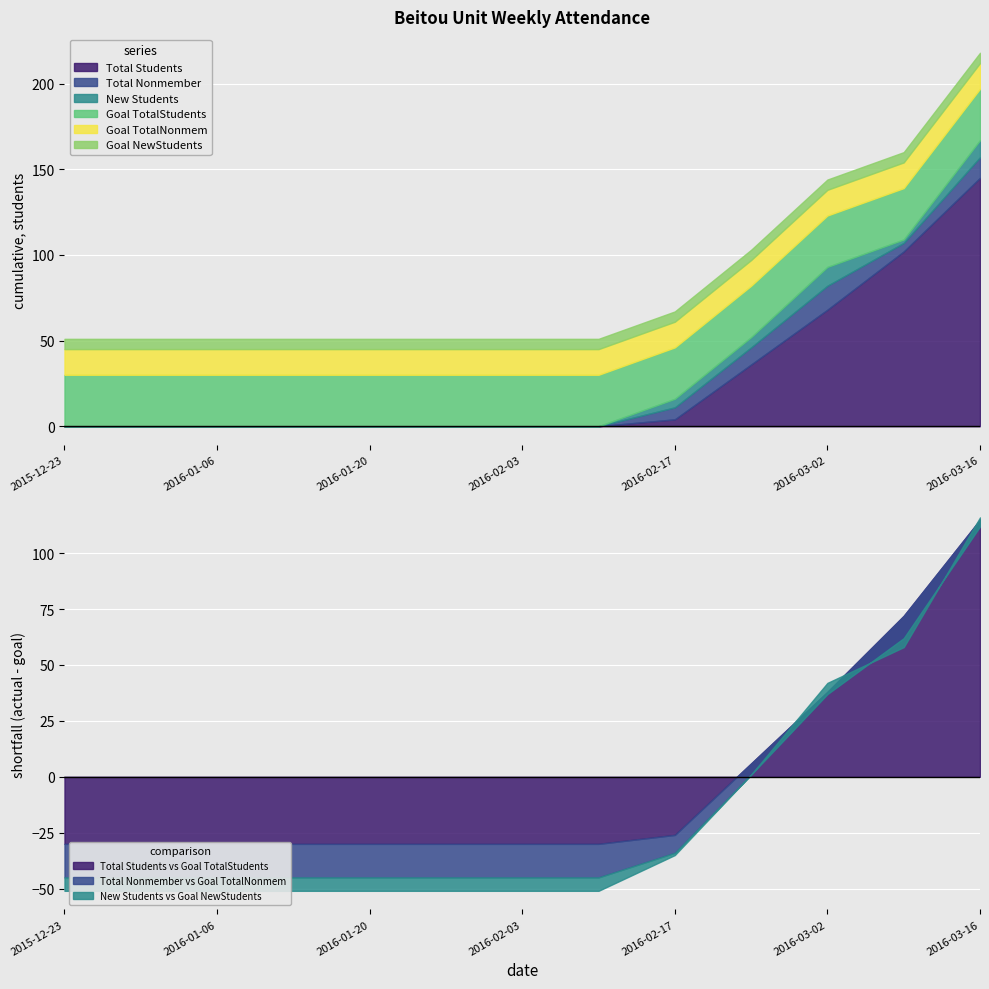

Does the chart display data point markers on the line(s)?

No